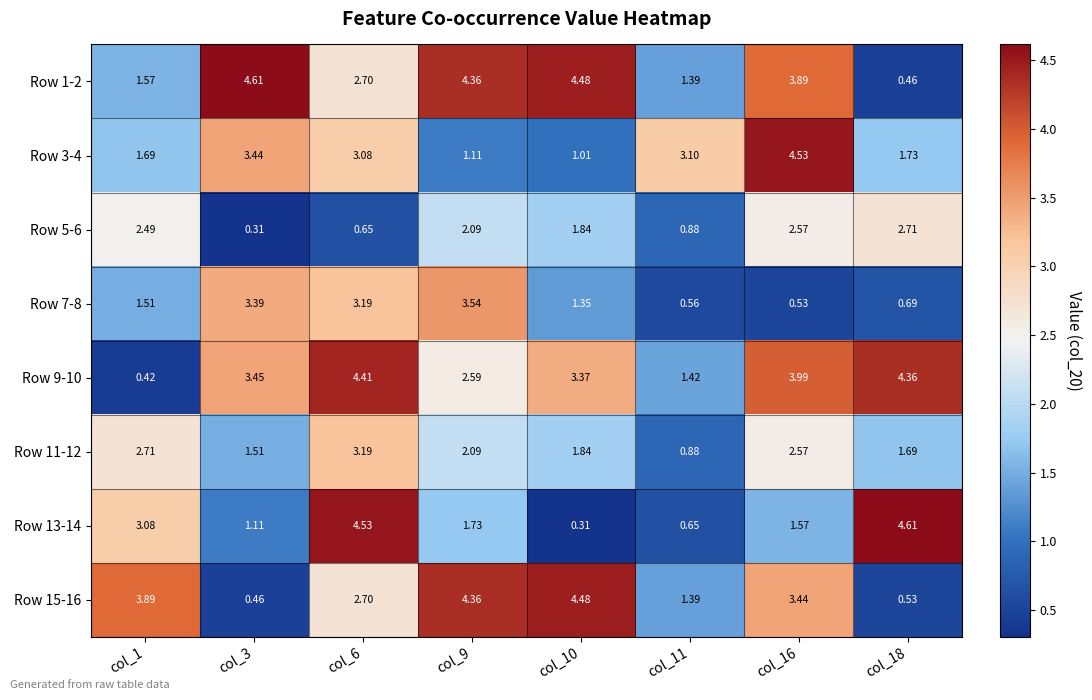

Is the value of Row 9-10 at col_16 greater than the value of Row 11-12 at col_1?

Yes